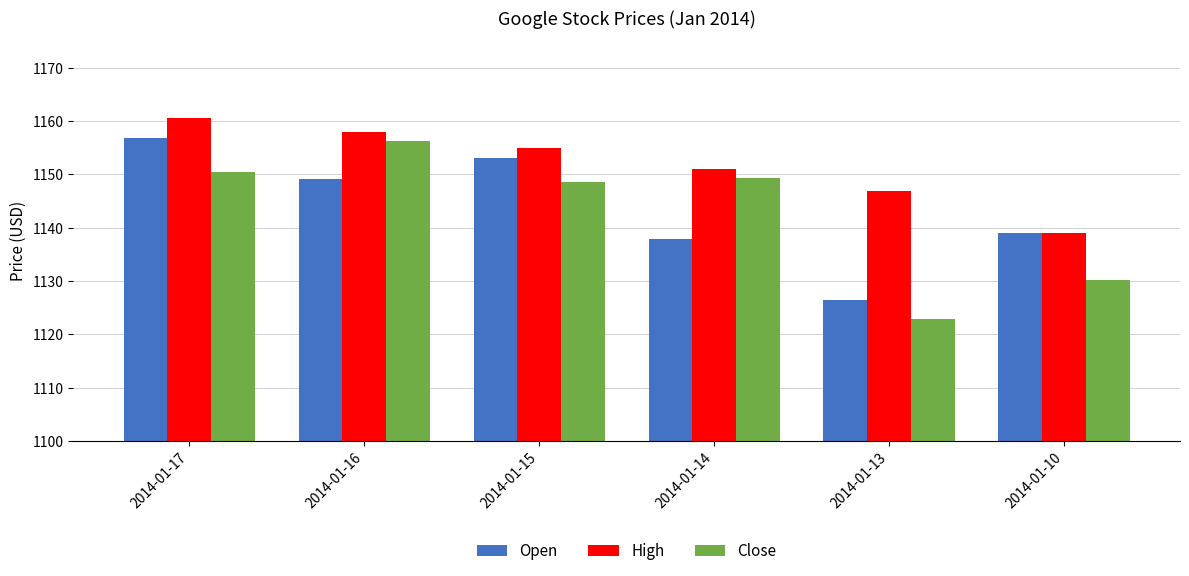

How many bars are there in total?

18